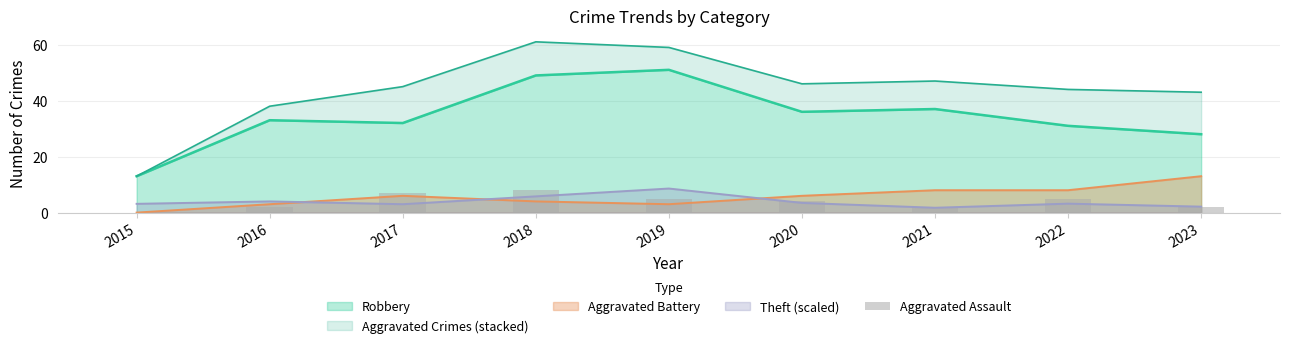

Is it true that the value at 2017 is 7?

True